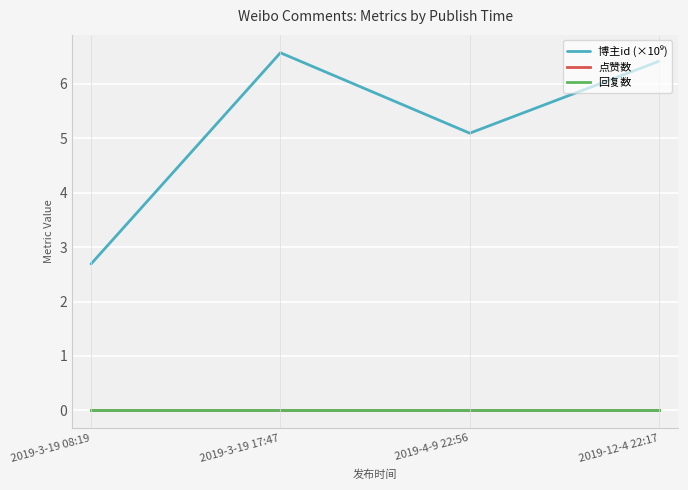

How many lines are shown in the chart?

3